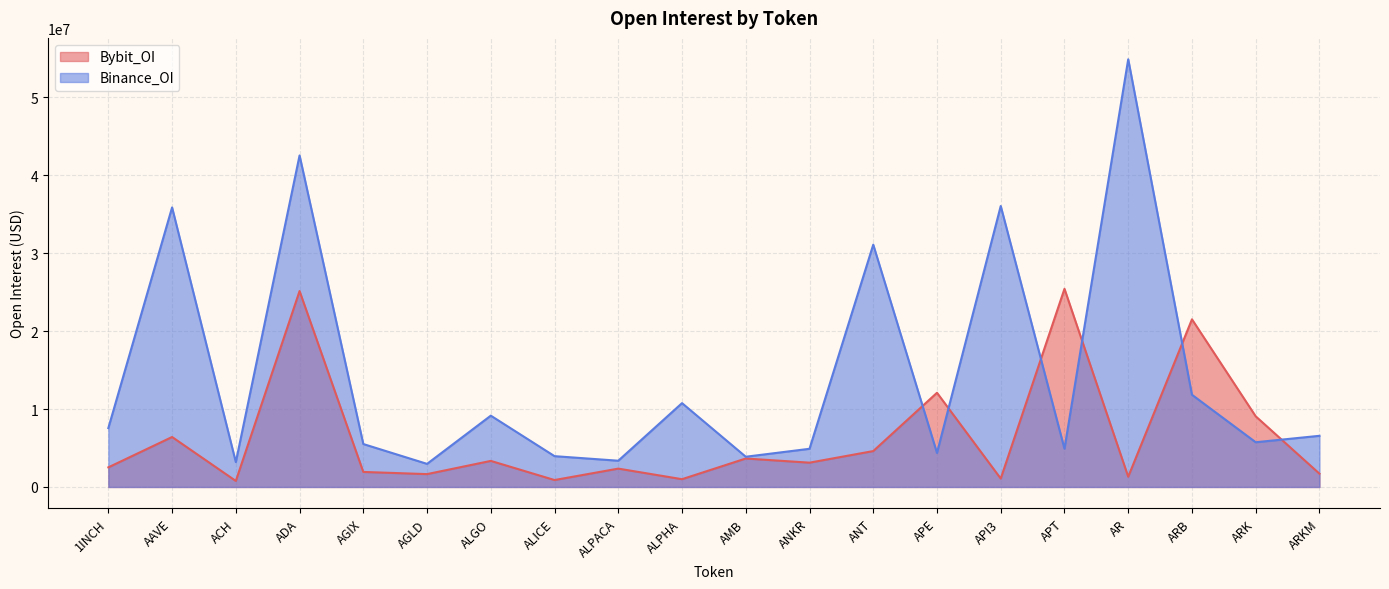

Reading left to right, list all the values displayed in this chart.

Bybit_OI: 1INCH=2517349	AAVE=6411638	ACH=774574	ADA=25135900	AGIX=1928987	AGLD=1650383	ALGO=3345607	ALICE=890653	ALPACA=2356278	ALPHA=998619	AMB=3651462	ANKR=3119254	ANT=4606117	APE=12086026	API3=1077923	APT=25421518	AR=1315602	ARB=21508974	ARK=9064019	ARKM=1706895
Binance_OI: 1INCH=7557989	AAVE=35864535	ACH=3189228	ADA=42533665	AGIX=5508376	AGLD=2963753	ALGO=9149647	ALICE=3952726	ALPACA=3368009	ALPHA=10755863	AMB=3878925	ANKR=4898152	ANT=31086471	APE=4369671	API3=36045288	APT=4909972	AR=54871712	ARB=11830003	ARK=5738587	ARKM=6564001